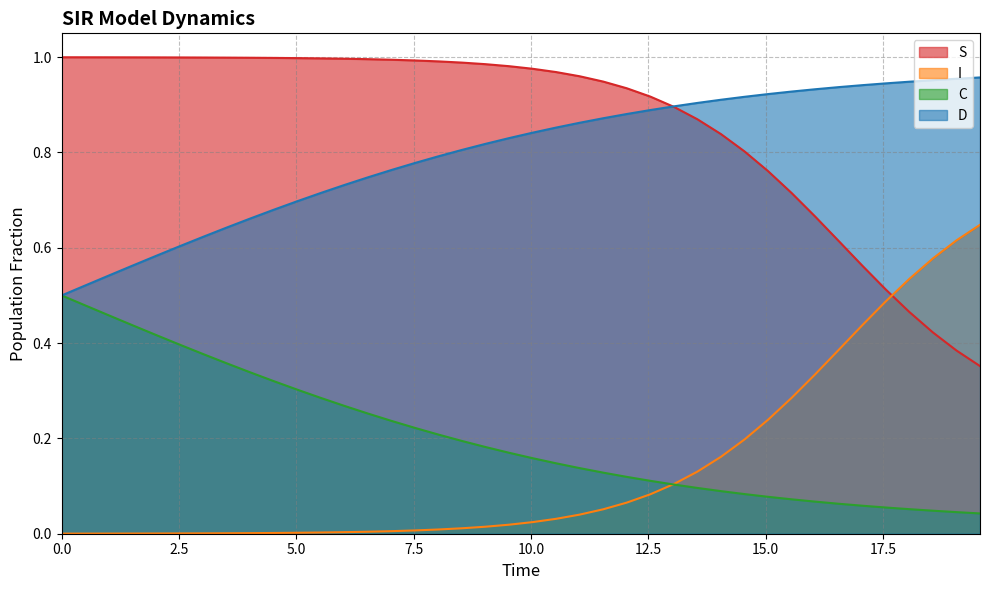

Count the number of data series in this chart.

4